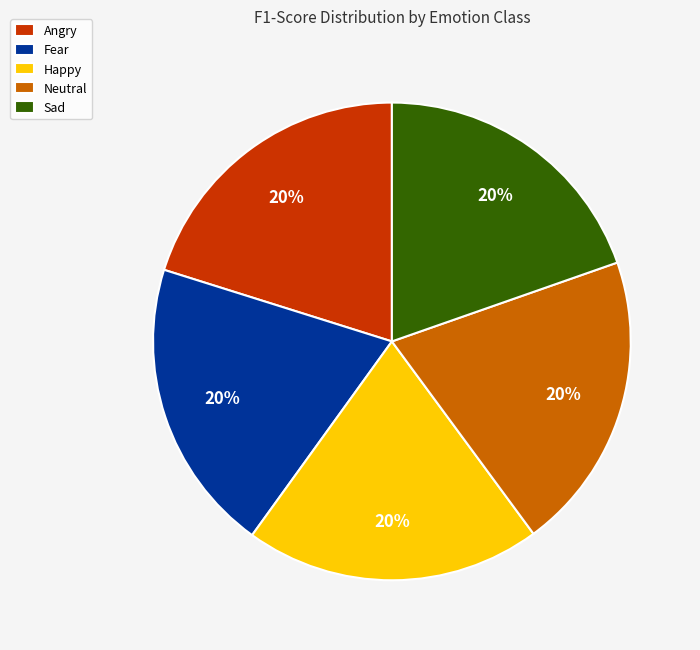

True or false: Neutral accounts for 33% of the total.

False